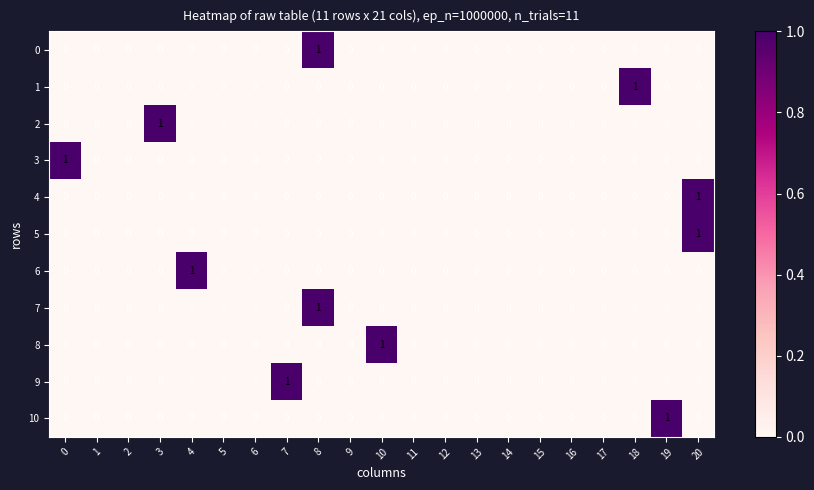

Between 6 and 19, which series saw the biggest shift?

10